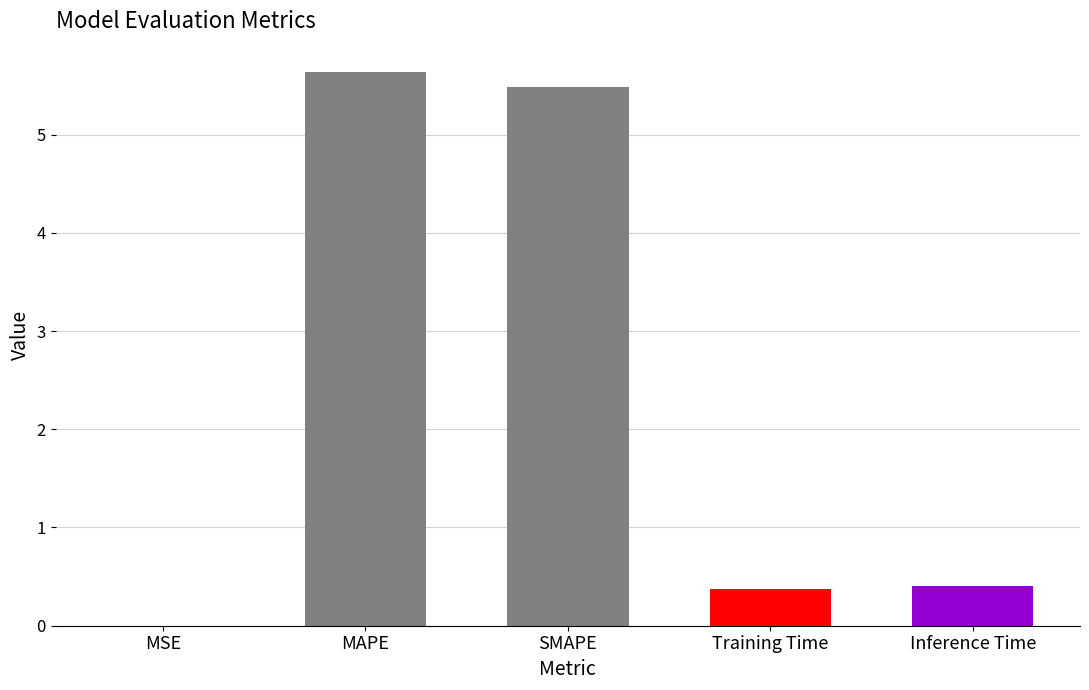

True or false: the data shows 0.6 at Training Time.

False